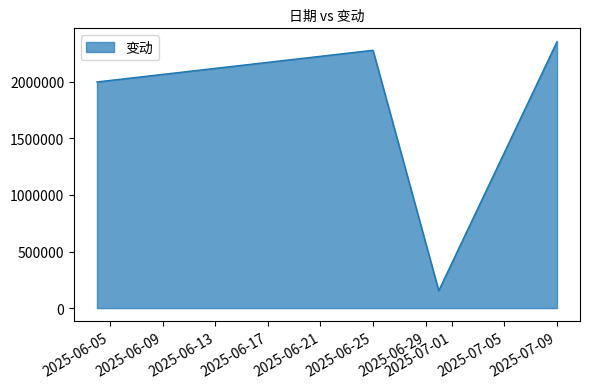

Reading left to right, transcribe all the data shown in this chart.

2000000.0	2280000.0	154243.0	2356007.0